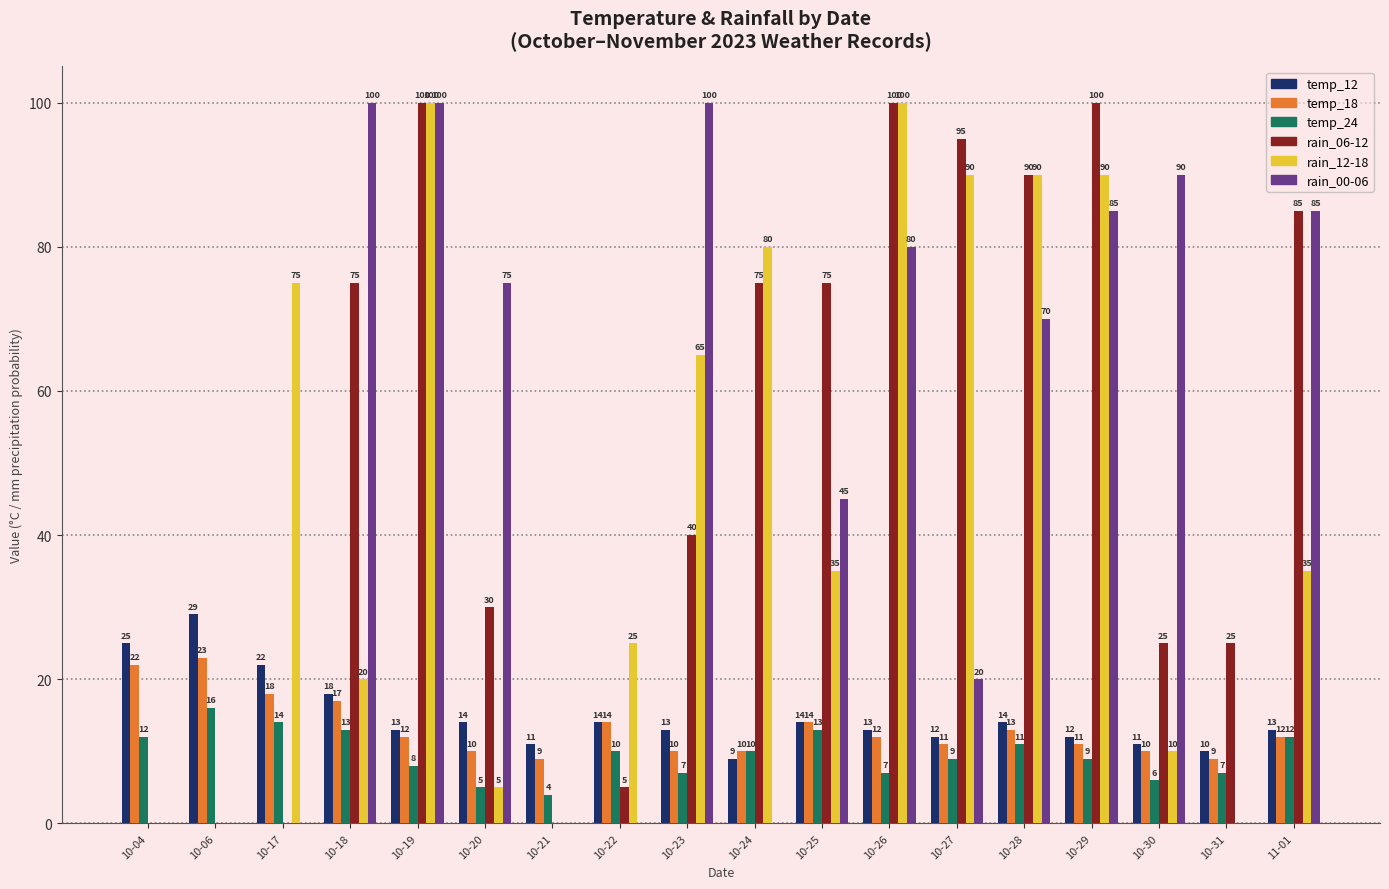

What is the sum of the rain_06-12 values at 10-17 and 10-19?

100